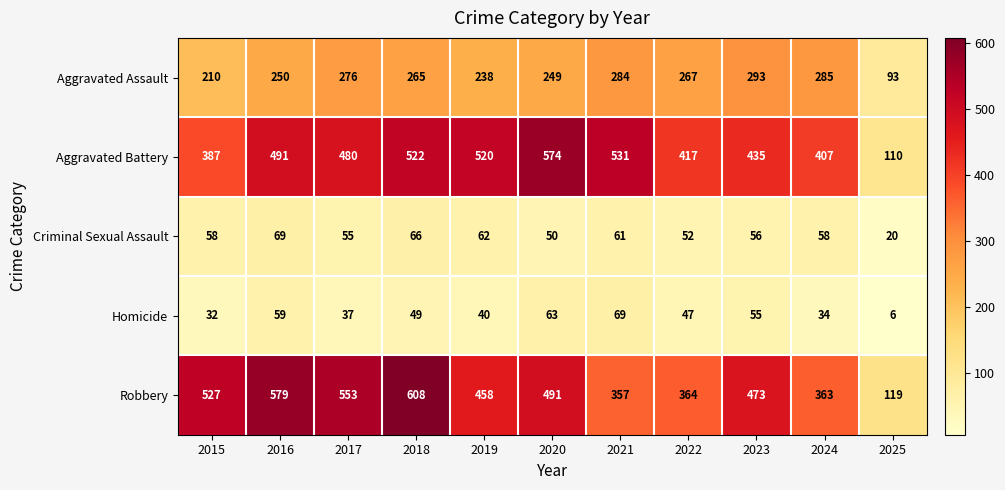

Which series has the largest total across all categories?

Robbery